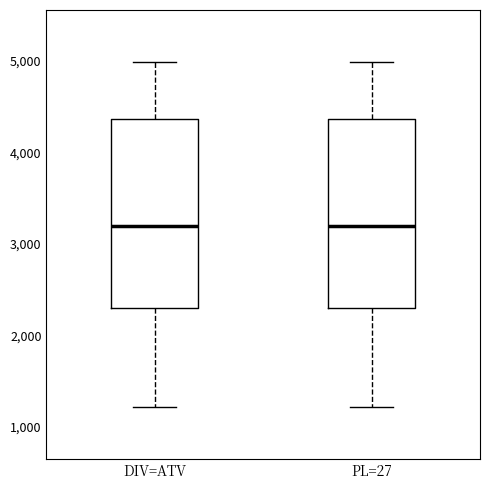

Reading left to right, read every box against the y-axis: the position of its median line, the range the box covers, and the ends of its whiskers. The values are not printed on the chart, so give them approximately, as read against the axis.

DIV=ATV: median 3200, box 2300 to 4400, whiskers 1200 to 5000
PL=27: median 3200, box 2300 to 4400, whiskers 1200 to 5000